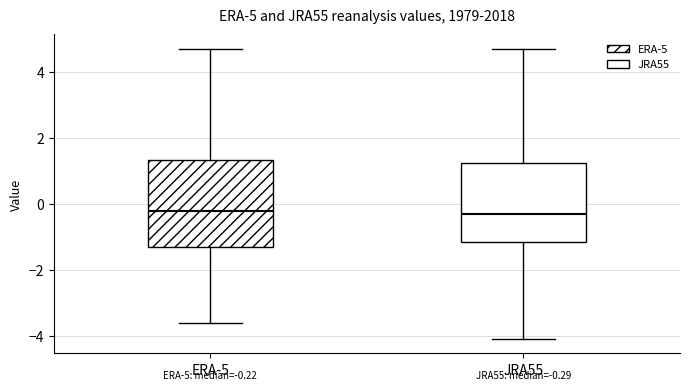

Which box is the tallest, from its lower edge to its upper edge?

ERA-5